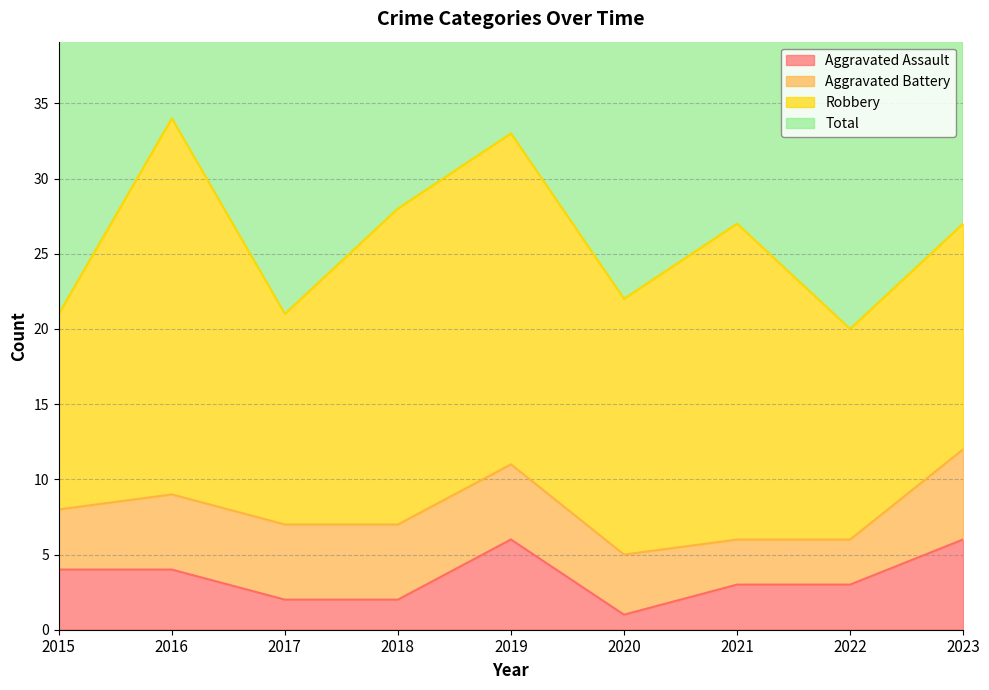

The value of Aggravated Assault at 2018 is 2. True or false?

True